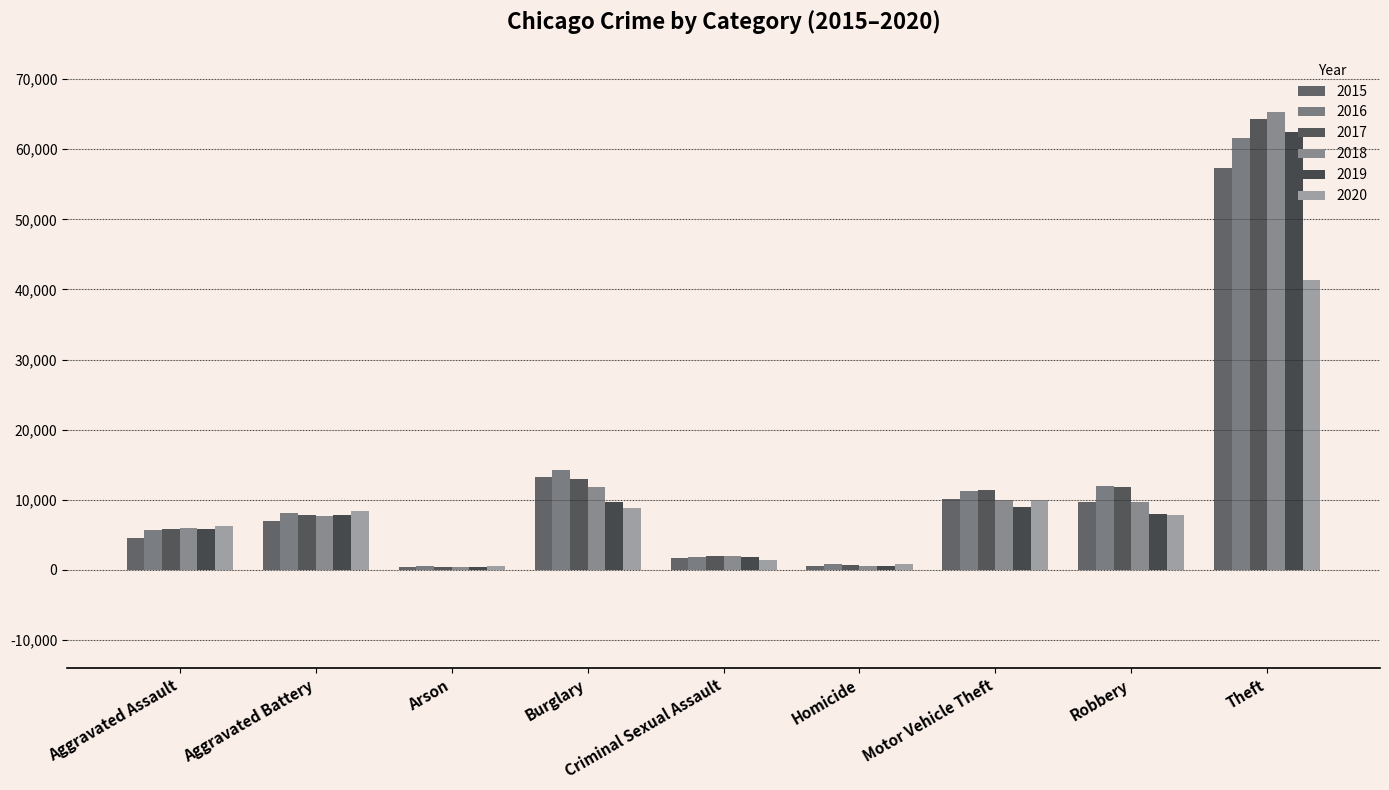

What is the spread (max minus min) of values at Homicide?

291